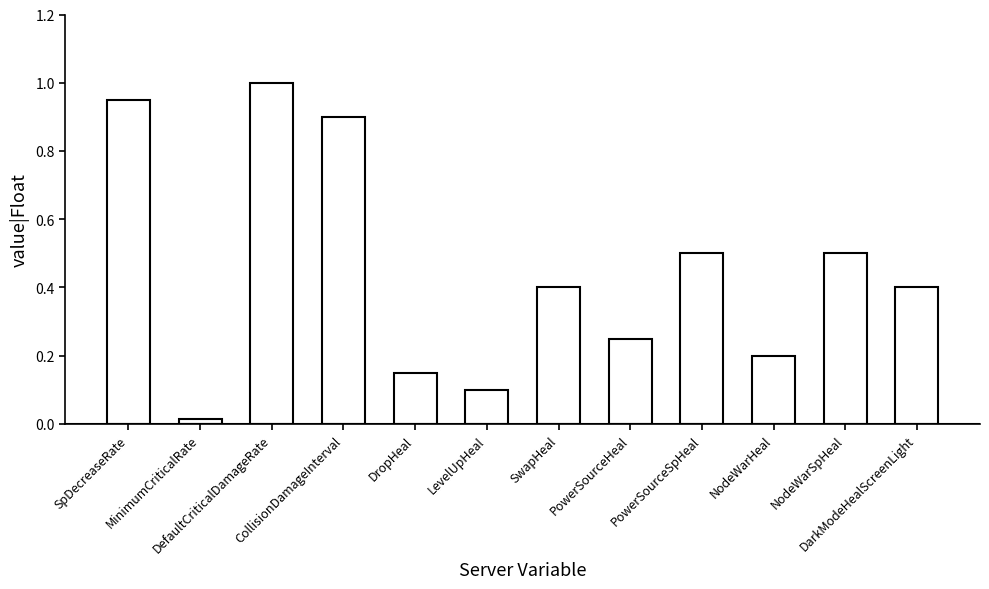

What is the difference between the values at NodeWarHeal and DefaultCriticalDamageRate?

0.8